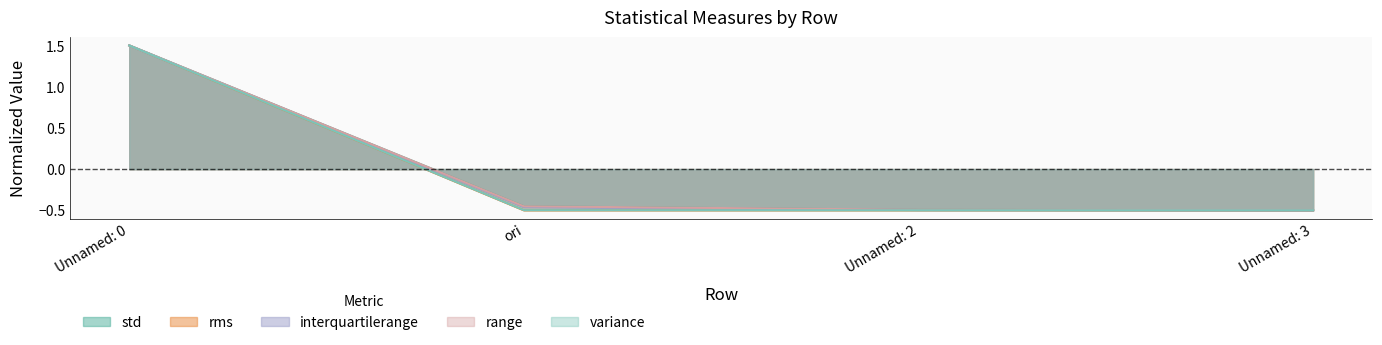

Which has a higher value, Unnamed: 0 or Unnamed: 3?

Unnamed: 0